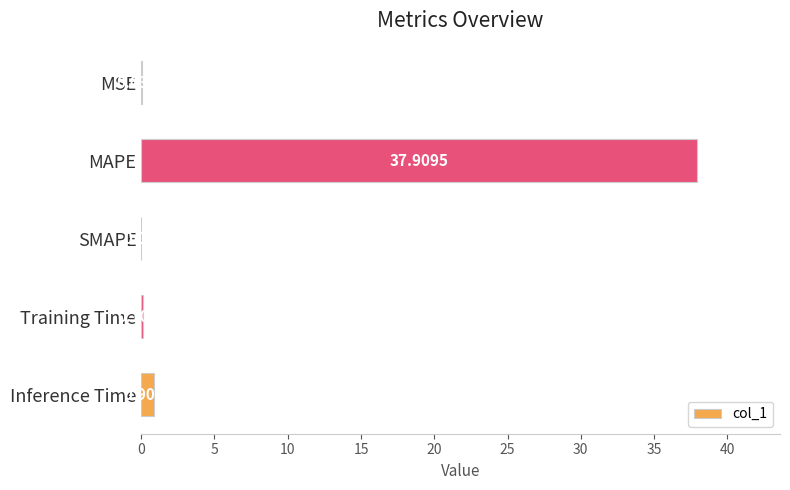

Which category has the highest value across all series?

MAPE